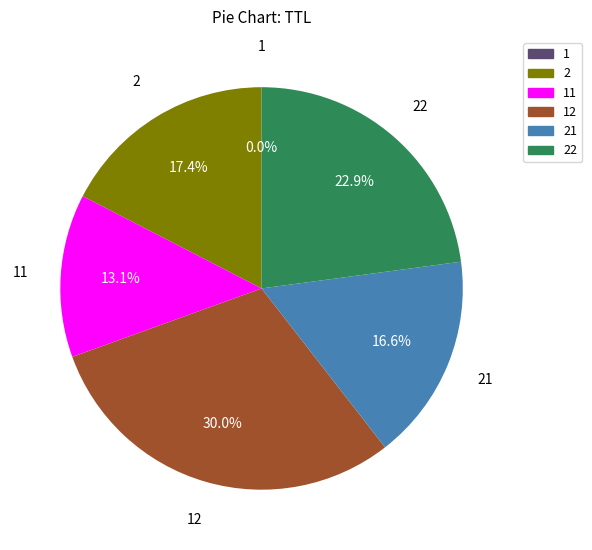

Does 2 account for over 50% of the chart?

No